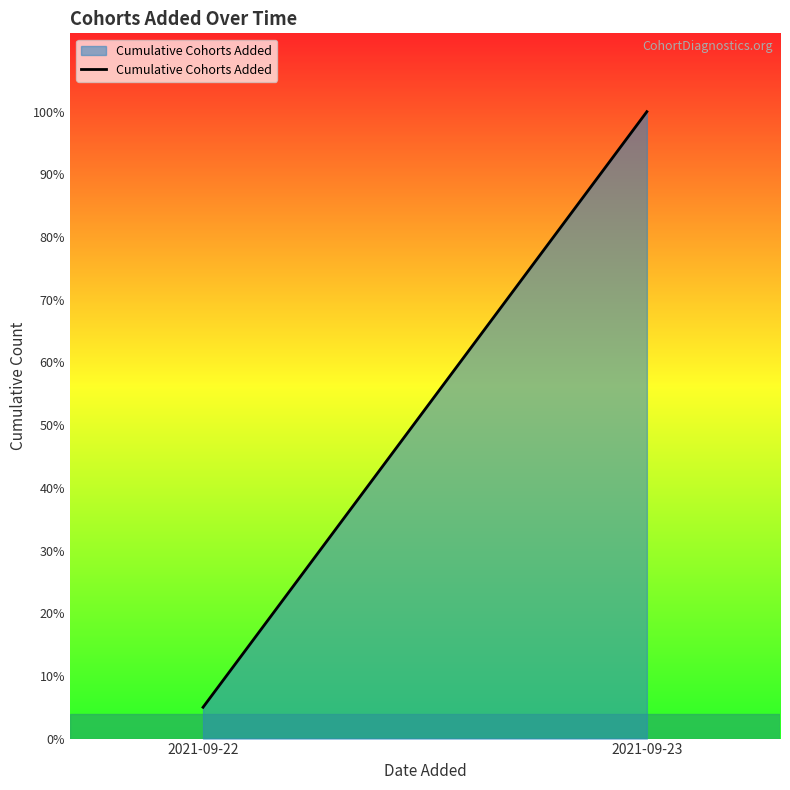

What is the change in value from 2021-09-22 to 2021-09-23?

+38